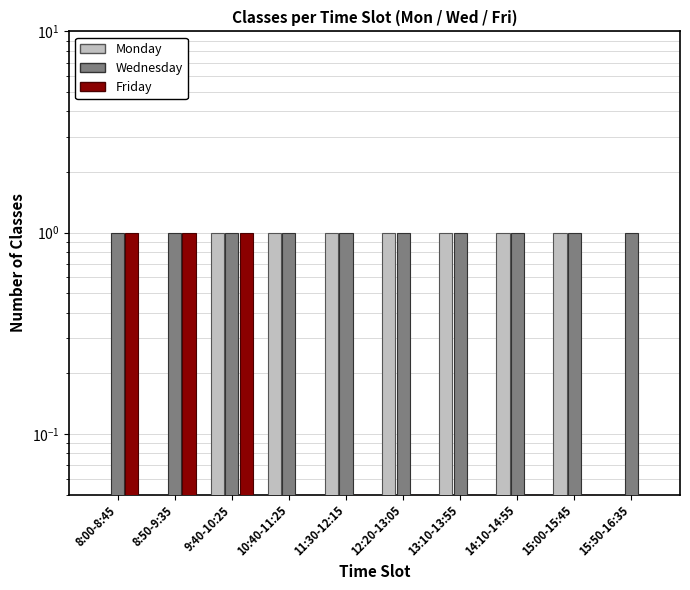

True or false: Wednesday has a value of 0.6 at 12:20-13:05.

False